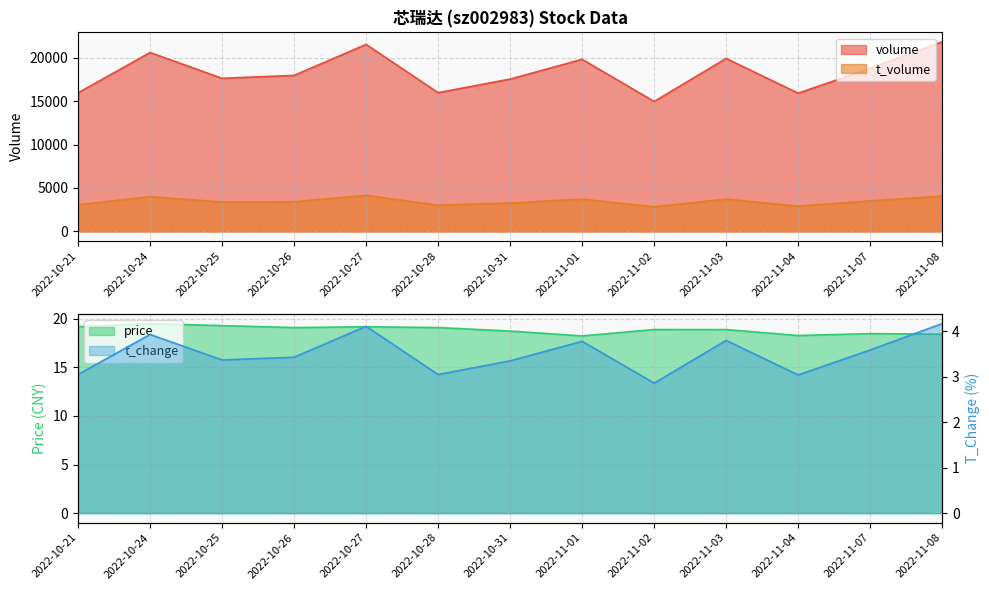

Between 2022-11-07 and 2022-11-08, which series saw the biggest shift?

volume